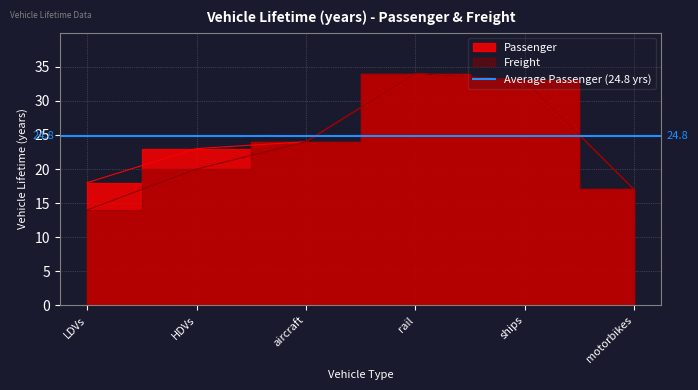

At which label is Freight closest to 24?

aircraft